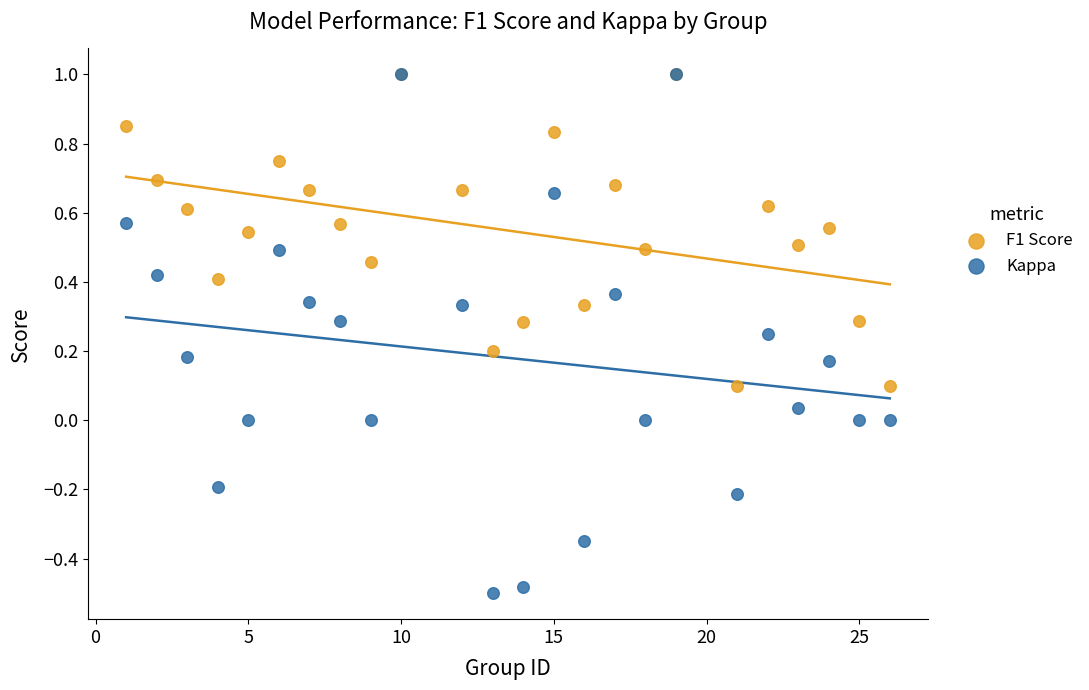

Which series reaches the minimum Y coordinate?

Kappa